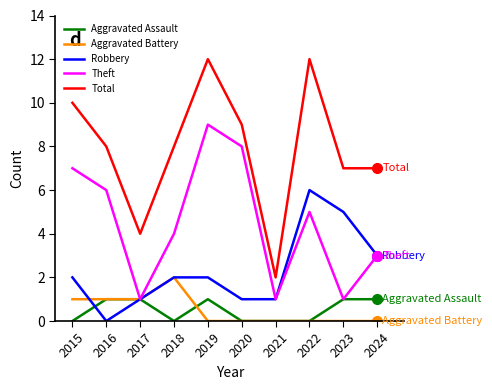

Rank the series at 2019 from highest to lowest value.

Total, Theft, Robbery, Aggravated Assault, Aggravated Battery